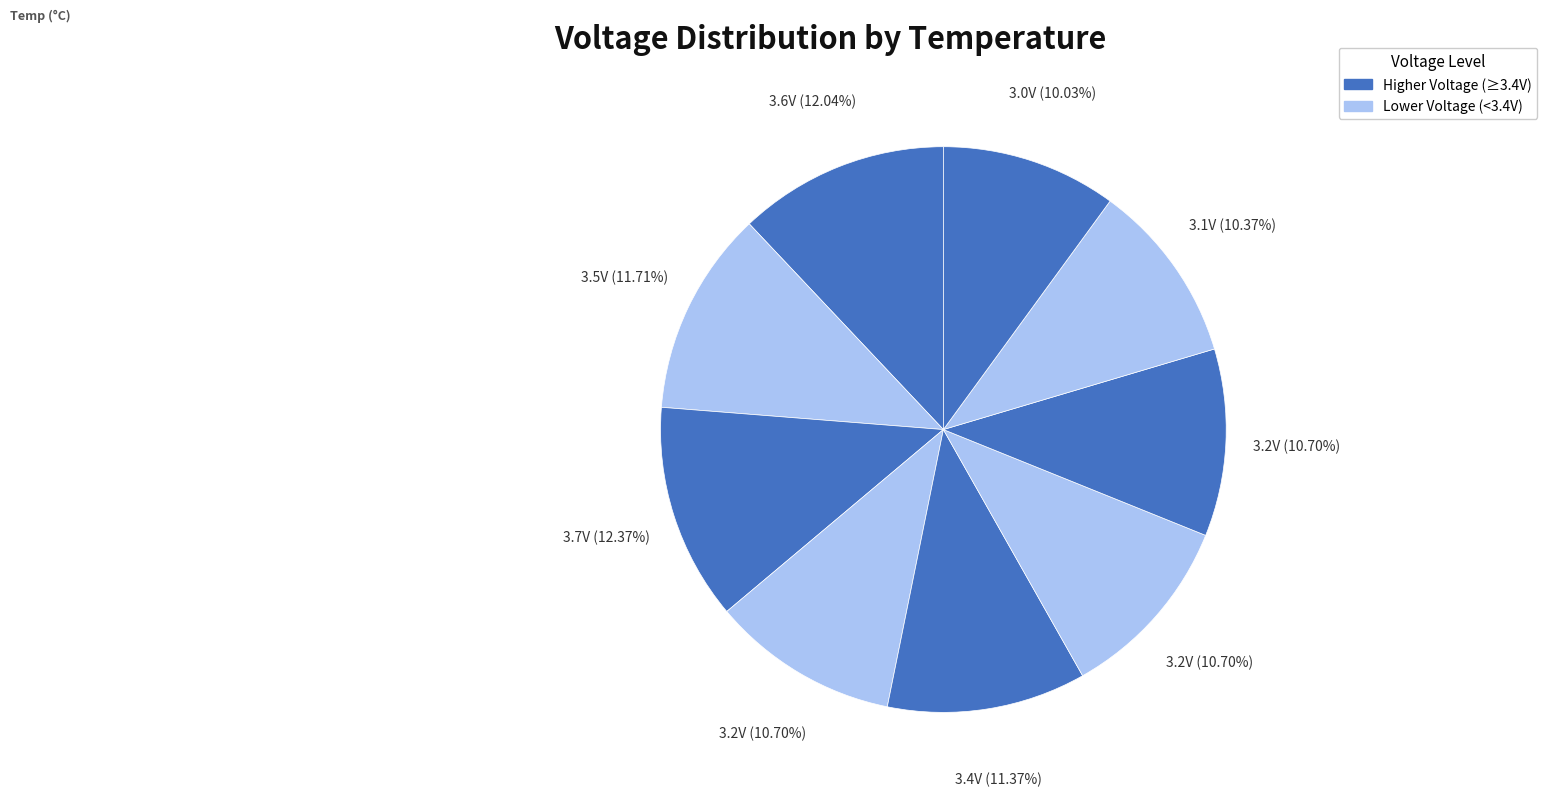

How many segments does this pie chart have?

9